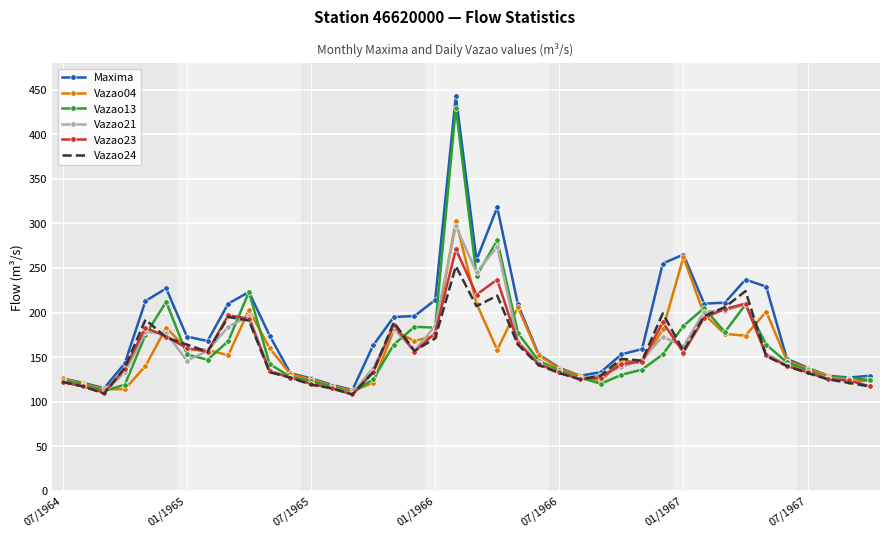

Which series has the widest spread of values?

Maxima